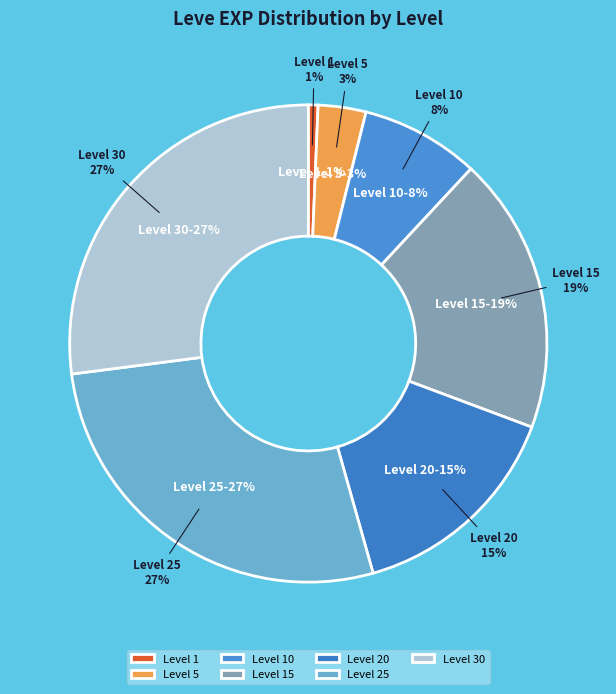

What is the largest slice in the pie chart?

Leve Level 25